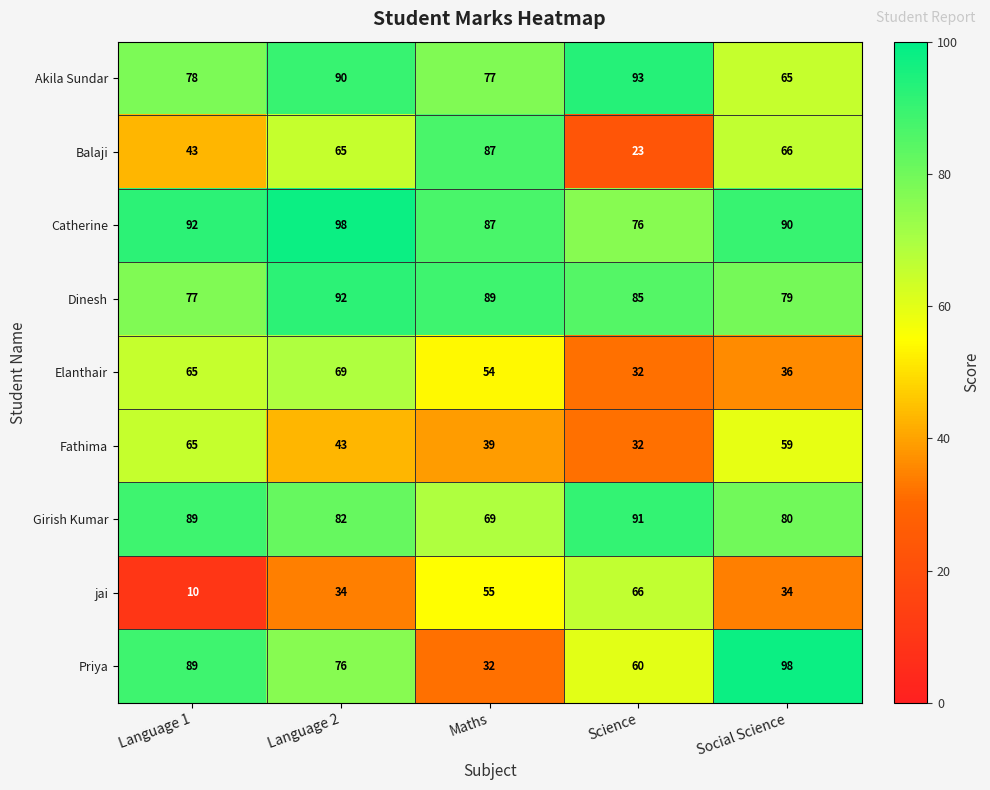

Is it true that Priya equals 13 at Science?

False